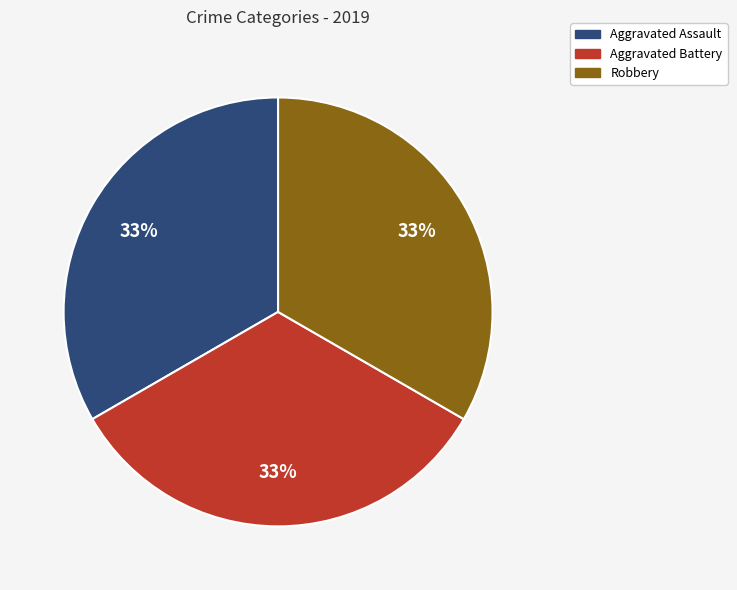

Do Robbery and Aggravated Battery together represent more than half of the pie?

Yes